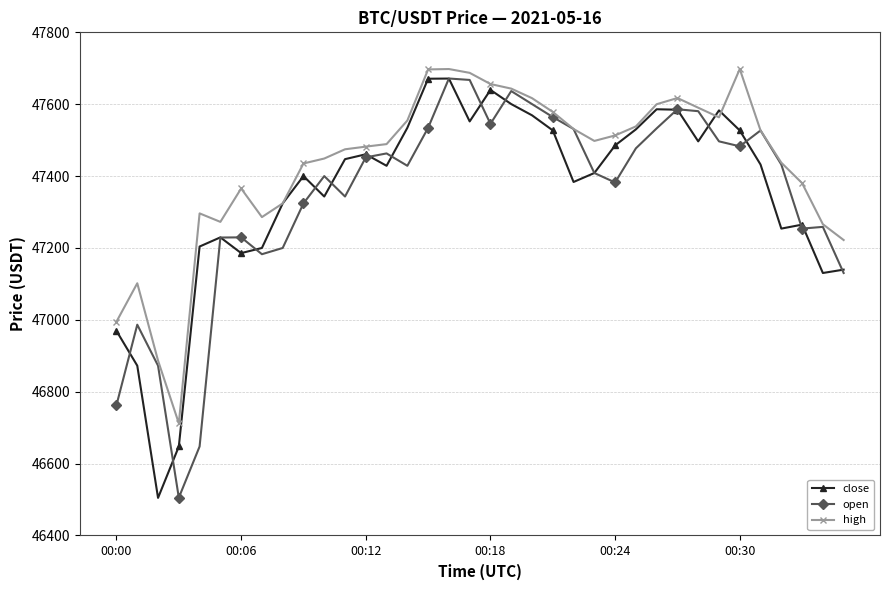

What is the highest value of the high series?

47698.0